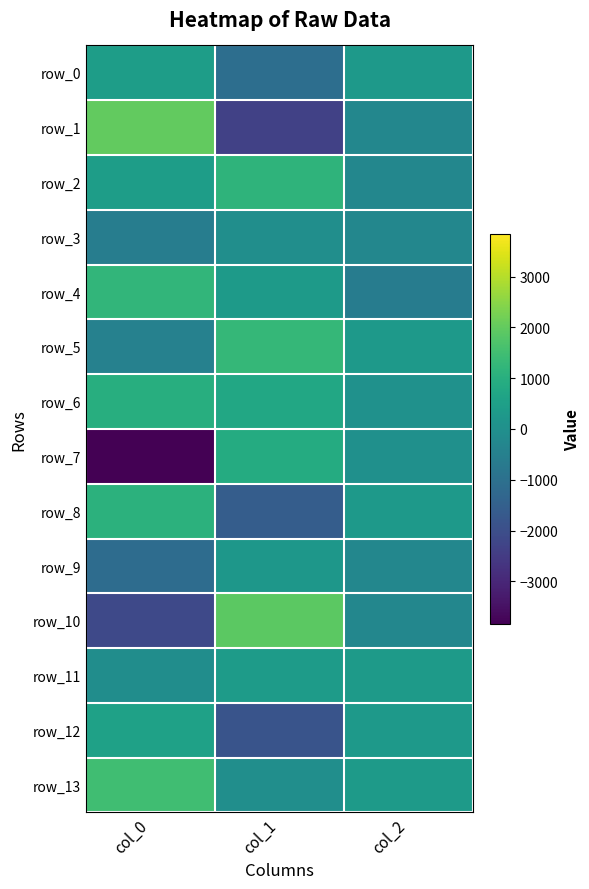

Reading left to right, list all the values displayed in this chart.

row_0: 444.9	-1071.0	300.0
row_1: 2010.2	-2364.3	-282.3
row_2: 438.1	1149.1	-276.7
row_3: -587.0	-40.3	-286.3
row_4: 1221.5	347.4	-607.1
row_5: -463.7	1271.1	320.6
row_6: 966.4	756.8	48.9
row_7: -3841.4	884.7	27.3
row_8: 1106.8	-1574.1	313.8
row_9: -1127.1	238.5	-275.6
row_10: -2156.5	1919.8	-287.1
row_11: -65.9	366.5	339.0
row_12: 567.5	-1846.1	319.4
row_13: 1486.3	-38.0	346.2